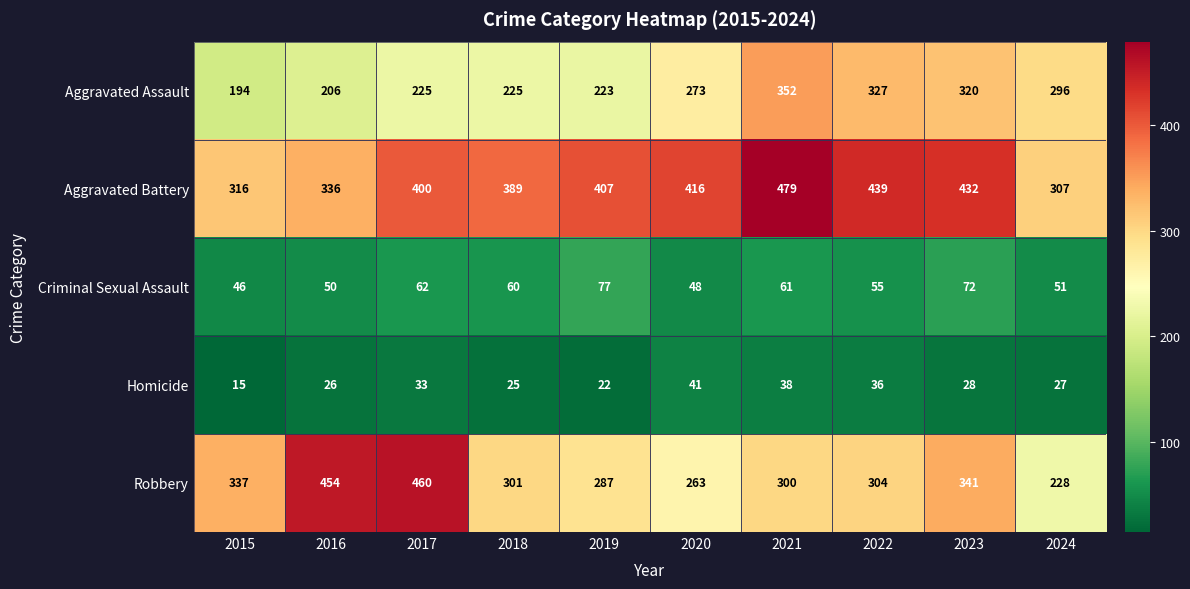

List the labels in order of Robbery value, smallest first.

2024, 2020, 2019, 2021, 2018, 2022, 2015, 2023, 2016, 2017